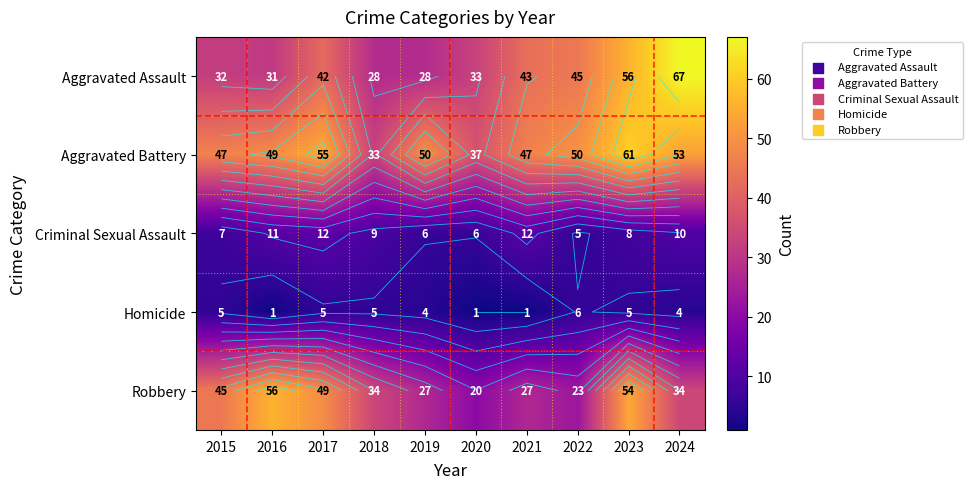

Rank the series by their maximum value, from lowest to highest.

Homicide, Criminal Sexual Assault, Robbery, Aggravated Battery, Aggravated Assault